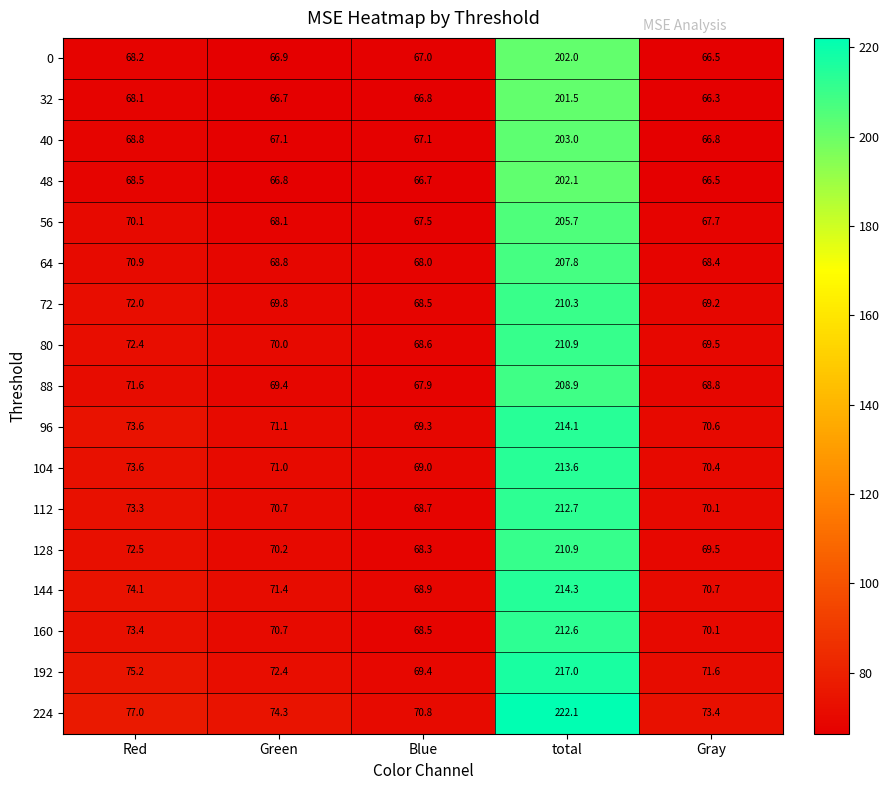

The value of 64 at total is 207.8. True or false?

True